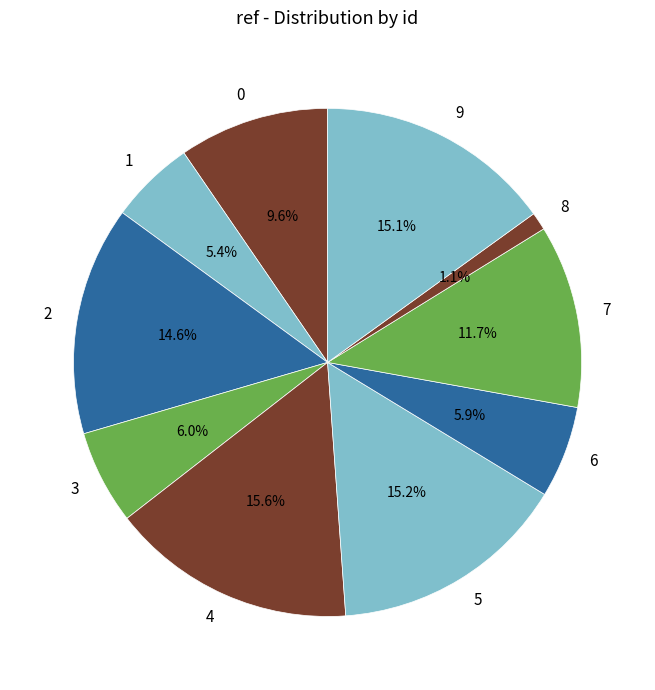

Which slice is the smallest?

8